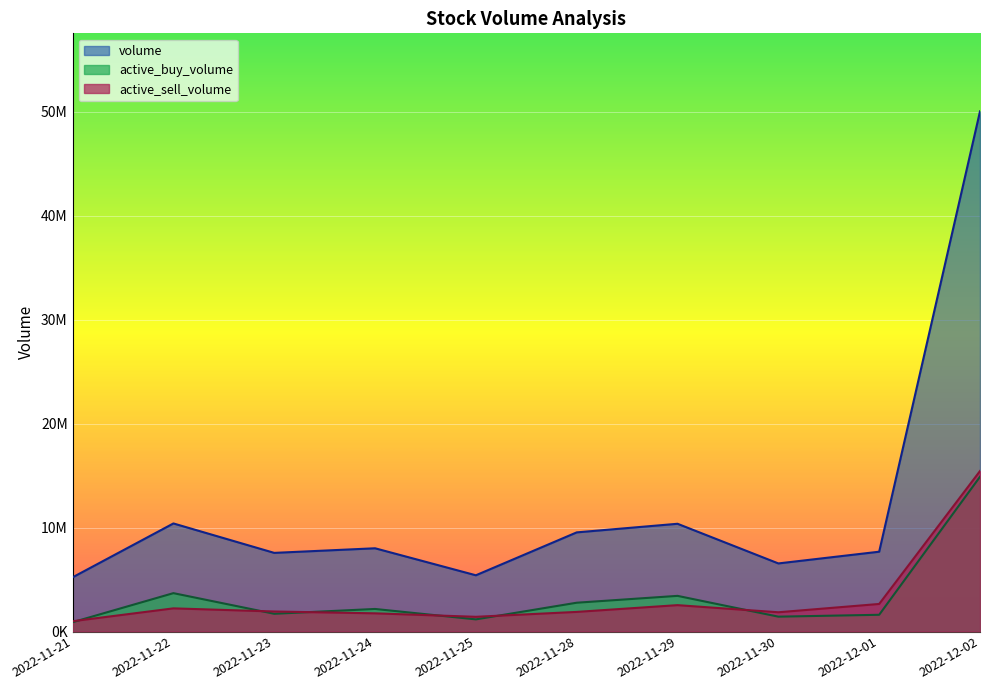

Reading left to right, extract all data points from this chart.

volume: 5212900	10398537	7566079	8009079	5410065	9538114	10366750	6551000	7679214	50051982
active_buy_volume: 893800	3691000	1705663	2169479	1166900	2769600	3429400	1428800	1608700	14890565
active_sell_volume: 990200	2226551	1925400	1748400	1414000	1885900	2536800	1851000	2650386	15442512